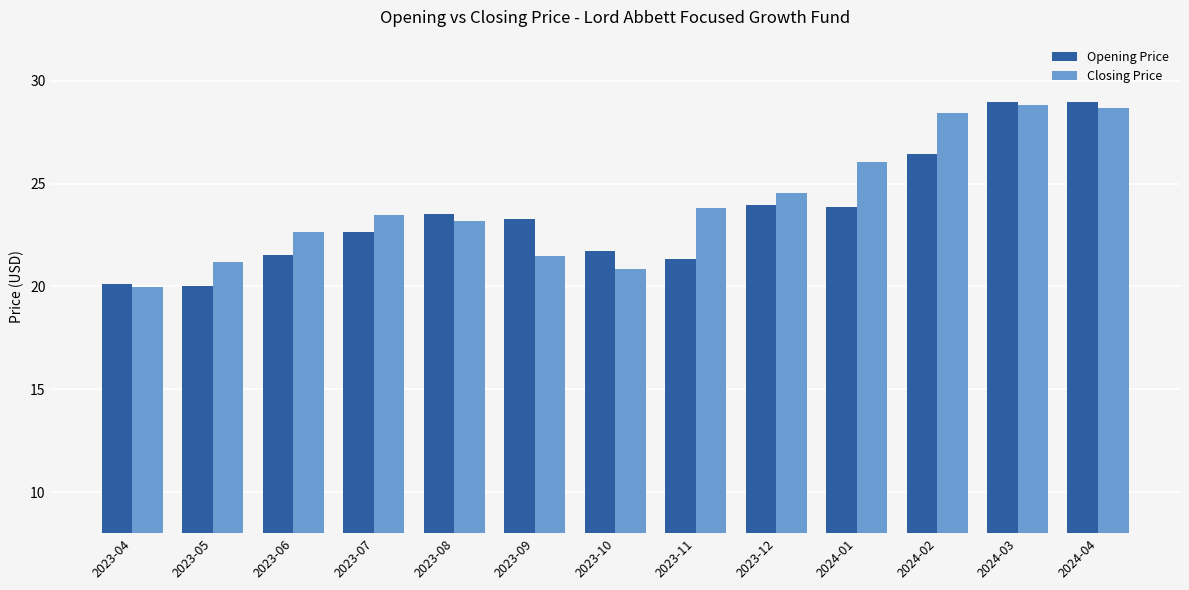

How many bars are there in each group?

2